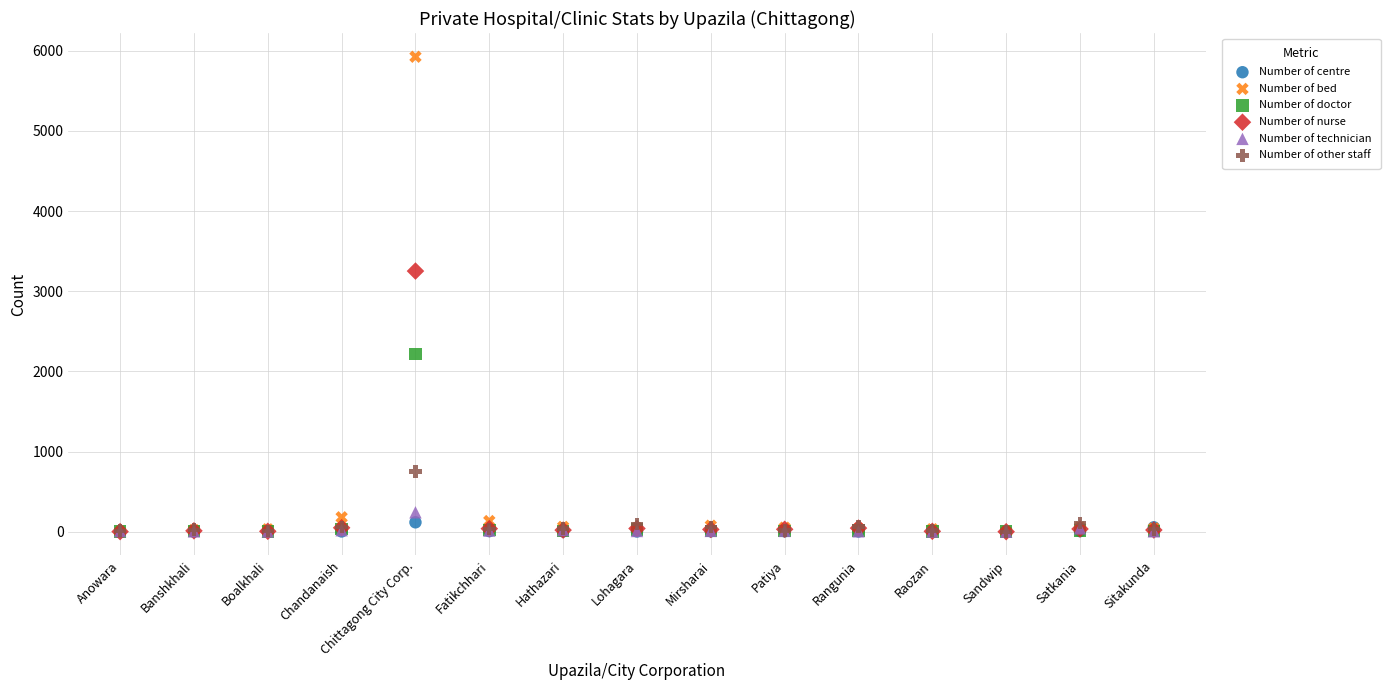

Which series has the widest spread of Y values?

Number of bed